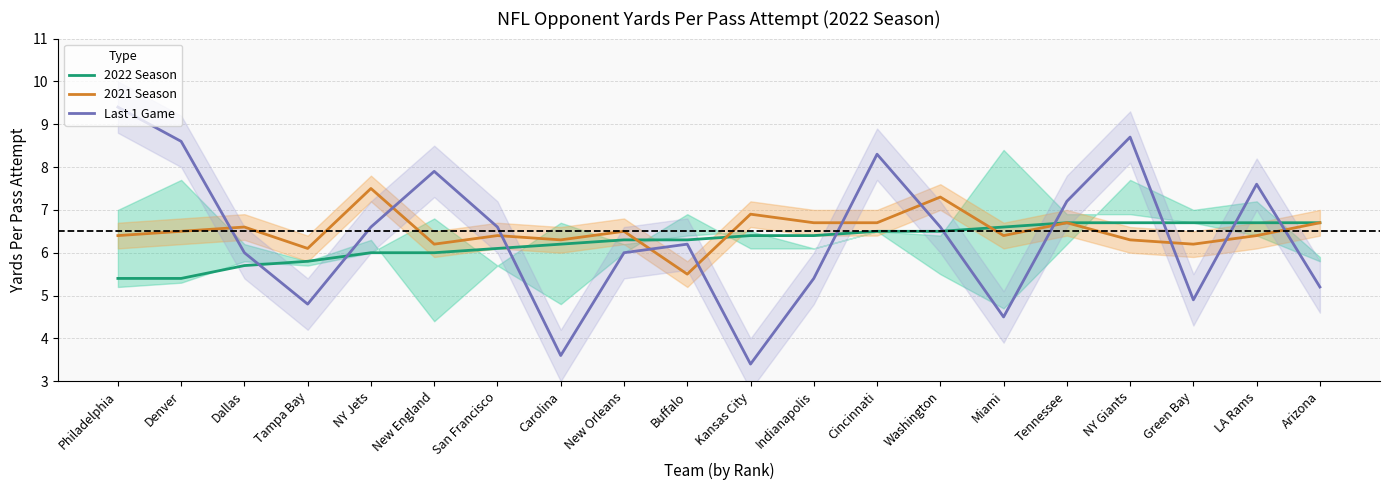

Is this an area chart (filled region under the line)?

No